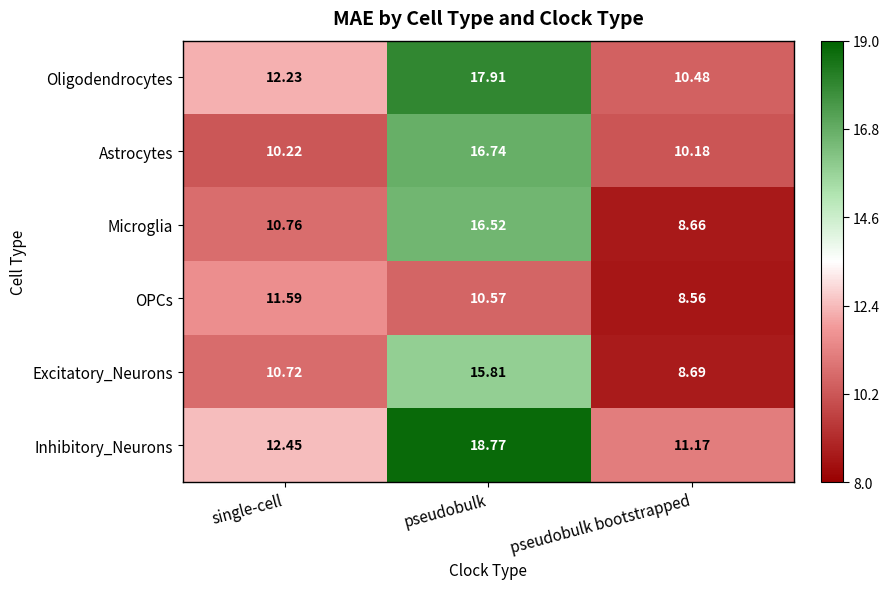

At how many categories does at least one series exceed 14?

1